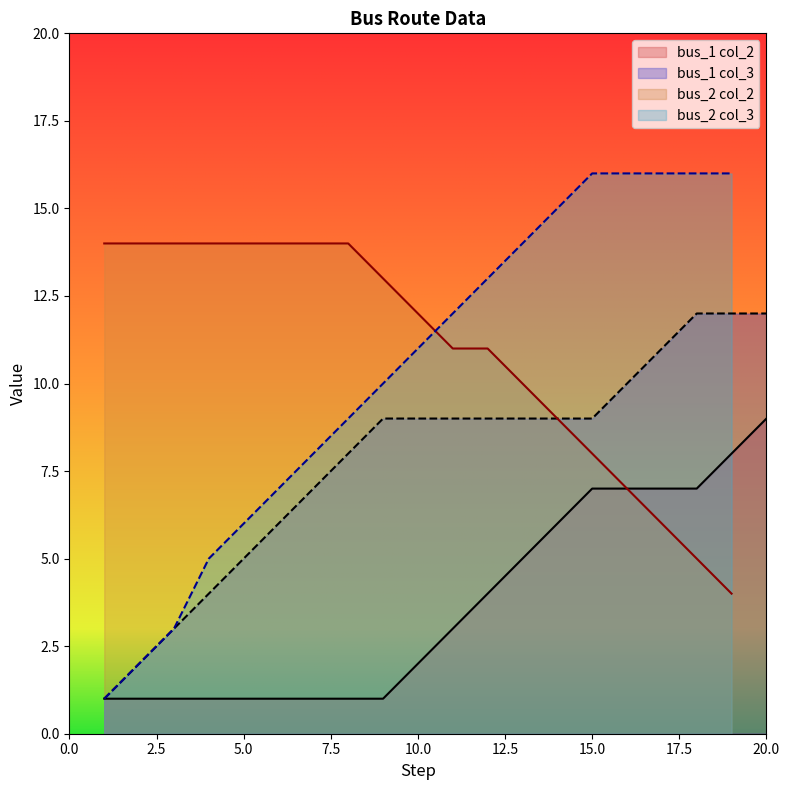

After their last crossing, which series has the higher values: col_3 or col_2?

col_3